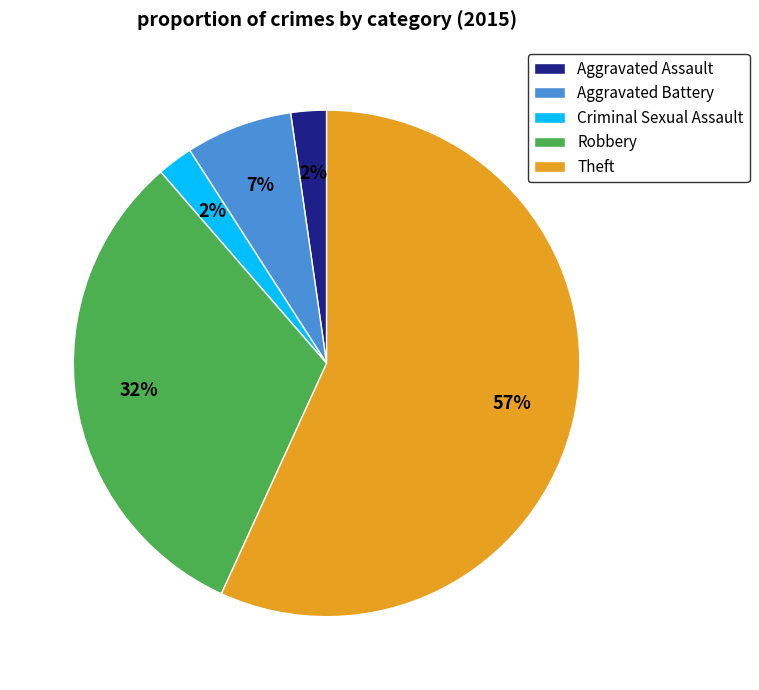

The Theft slice represents 46% of the pie. True or false?

False